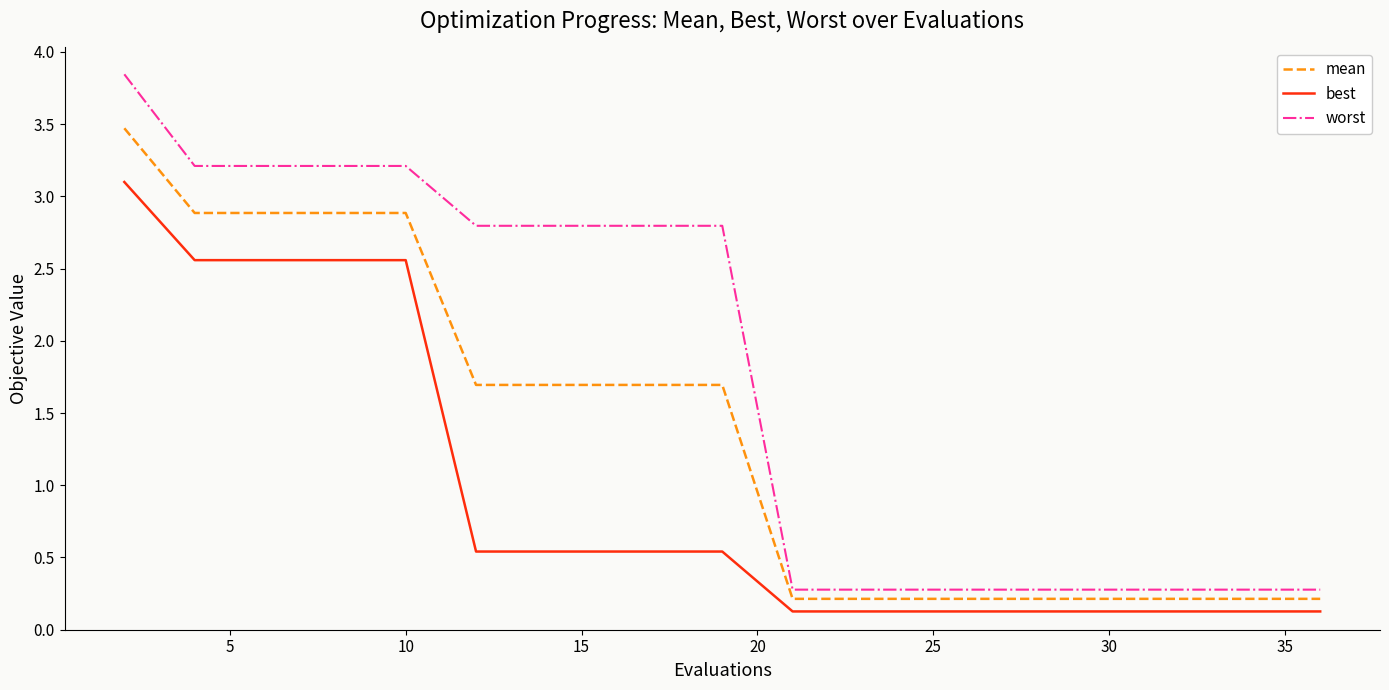

What is the maximum value for best?

3.1